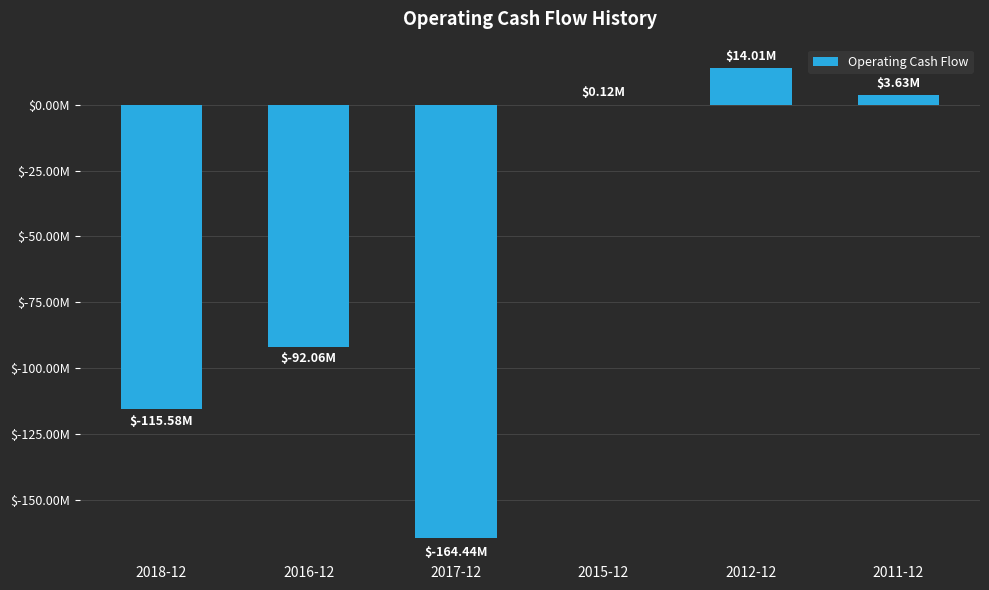

True or false: the data shows -197275669 at 2018-12.

False